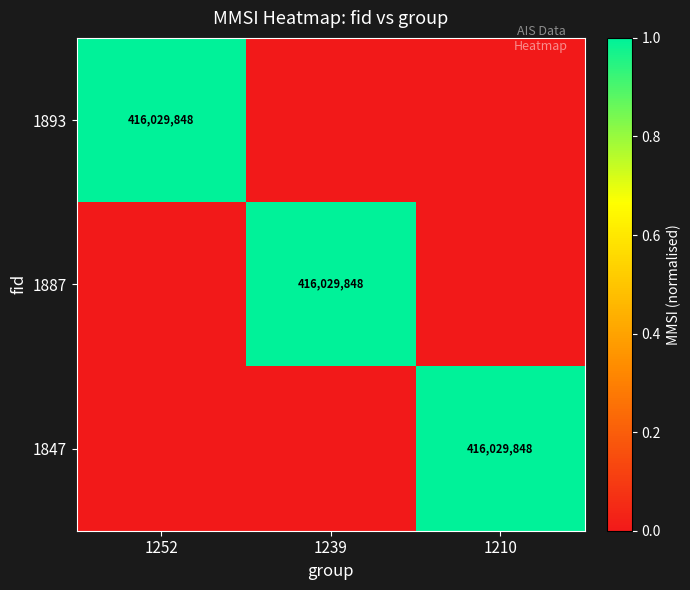

Is it true that 1893 equals 726269126 at 1252?

False